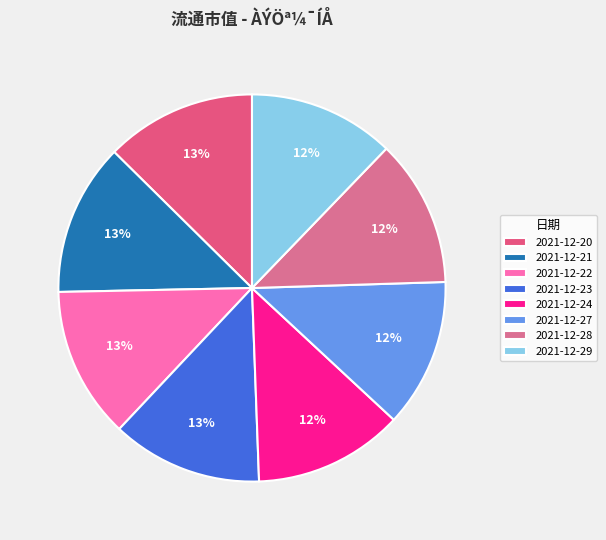

How many slices are in this pie chart?

8